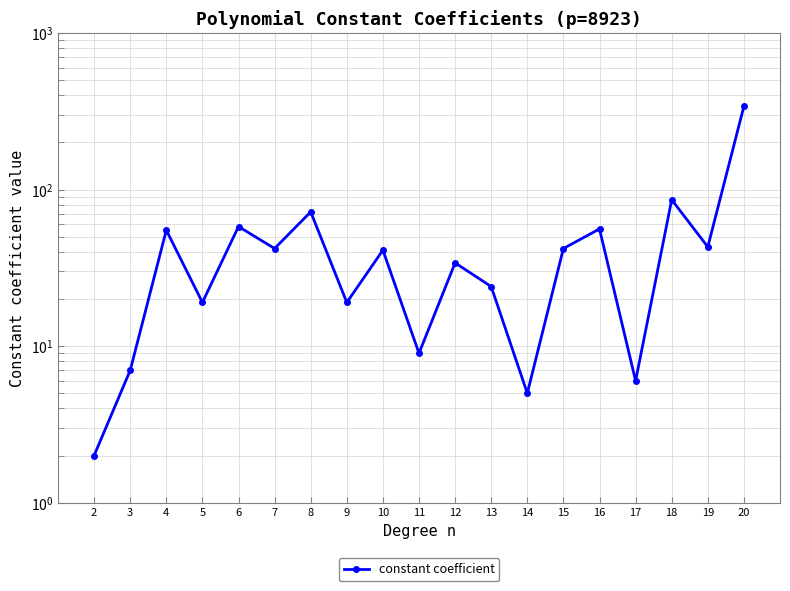

How many points are lower than both their immediate neighbors (excluding endpoints)?

7